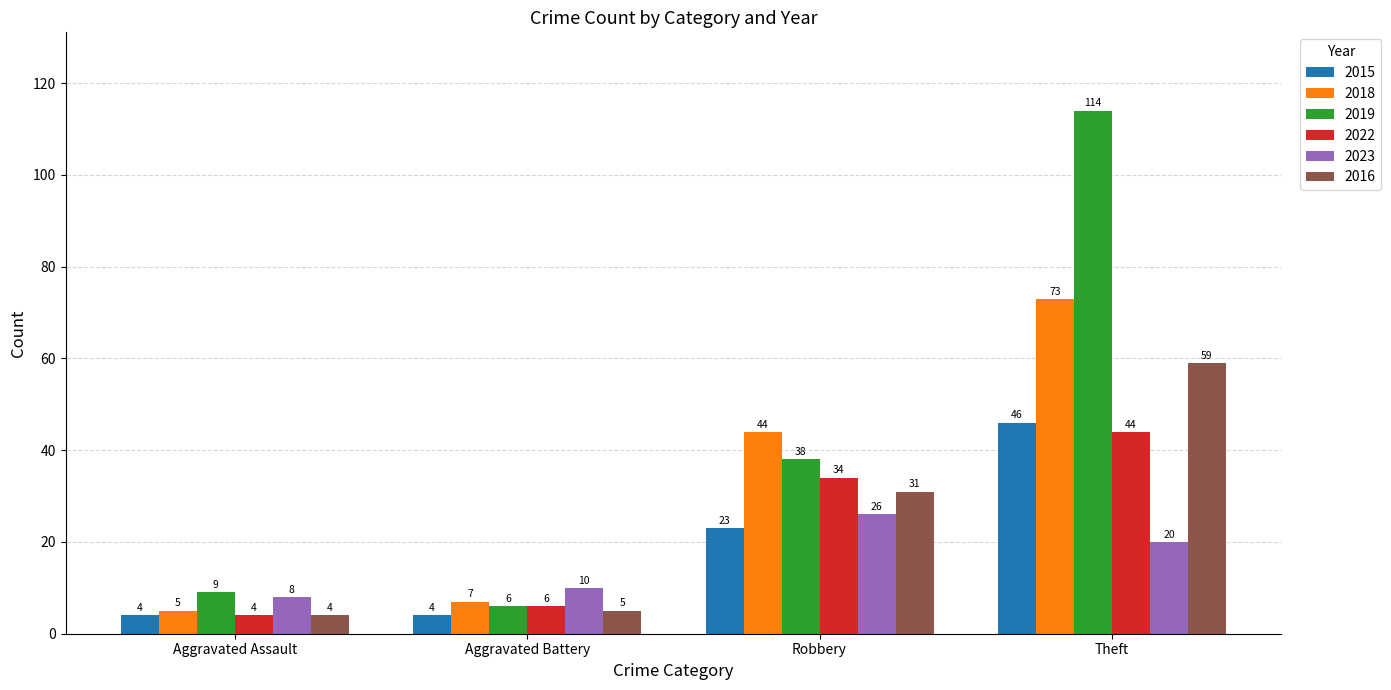

Reading left to right, list all the values displayed in this chart.

2015: Aggravated Assault=4	Aggravated Battery=4	Robbery=23	Theft=46
2018: Aggravated Assault=5	Aggravated Battery=7	Robbery=44	Theft=73
2019: Aggravated Assault=9	Aggravated Battery=6	Robbery=38	Theft=114
2022: Aggravated Assault=4	Aggravated Battery=6	Robbery=34	Theft=44
2023: Aggravated Assault=8	Aggravated Battery=10	Robbery=26	Theft=20
2016: Aggravated Assault=4	Aggravated Battery=5	Robbery=31	Theft=59